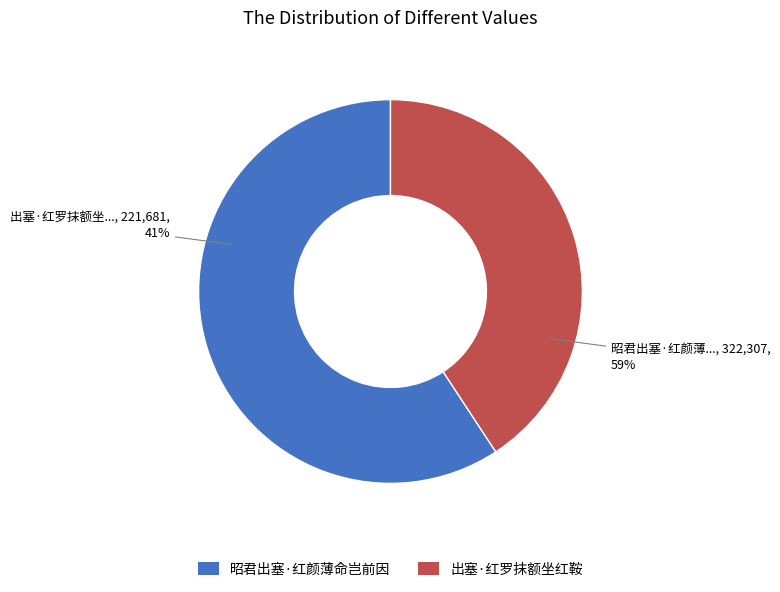

Is there a majority slice in this chart?

Yes